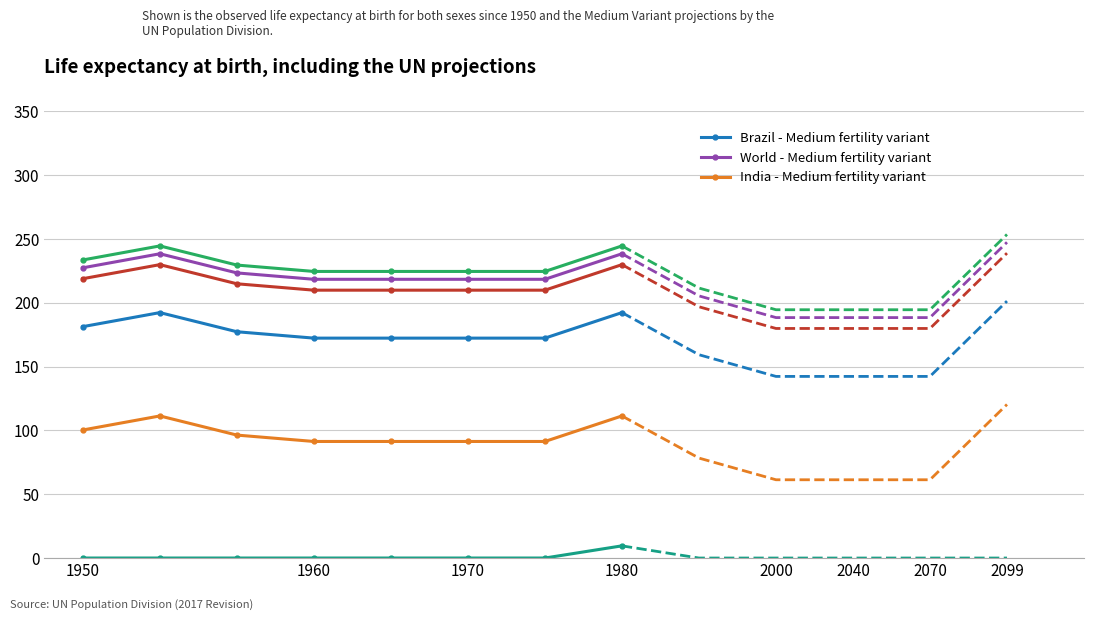

True or false: col_19 series and col_17 series cross at least once.

False